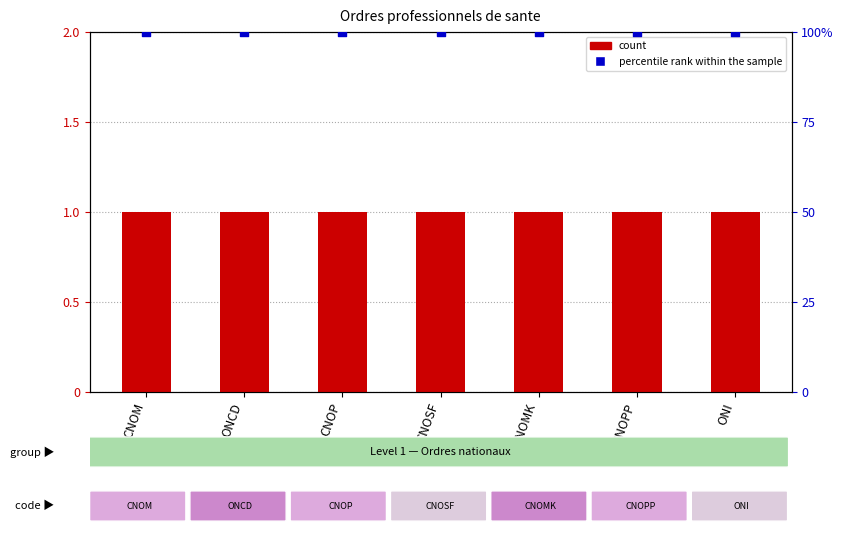

Which series has the largest total across all categories?

percentile rank within the sample